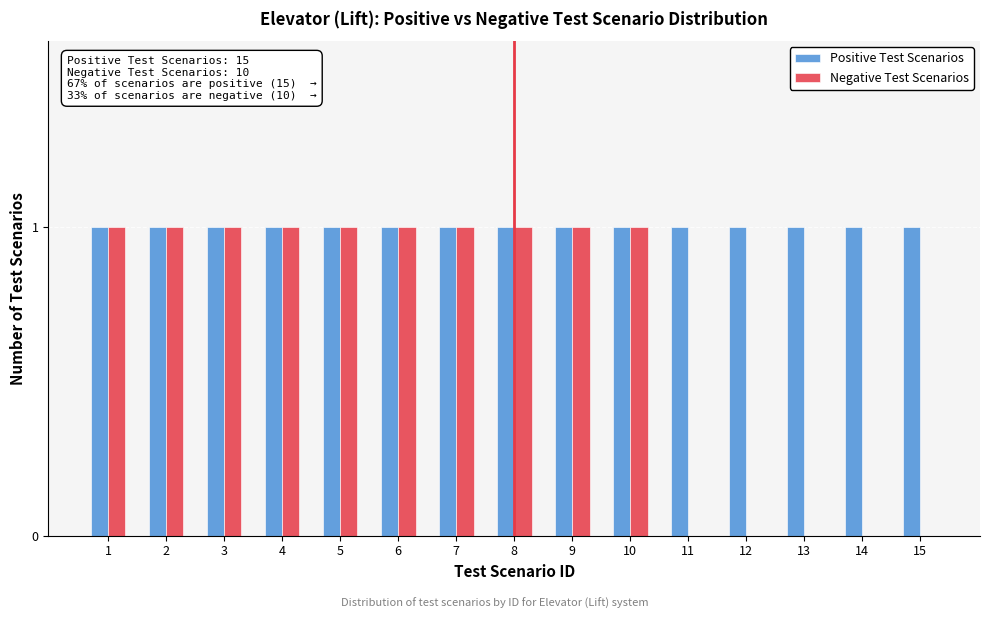

Reading right to left, transcribe all the data shown in this chart.

Positive Test Scenarios: 15=1	14=1	13=1	12=1	11=1	10=1	9=1	8=1	7=1	6=1	5=1	4=1	3=1	2=1	1=1
Negative Test Scenarios: 15=0	14=0	13=0	12=0	11=0	10=1	9=1	8=1	7=1	6=1	5=1	4=1	3=1	2=1	1=1